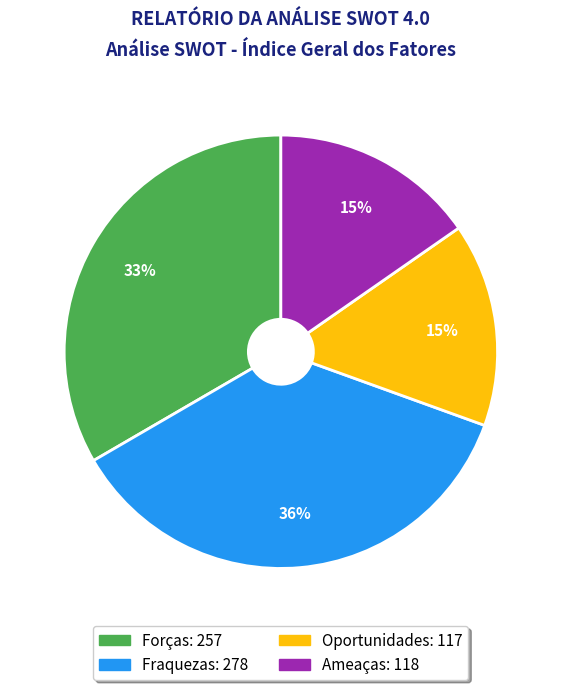

Which has a higher value, Ameaças or Forças?

Forças